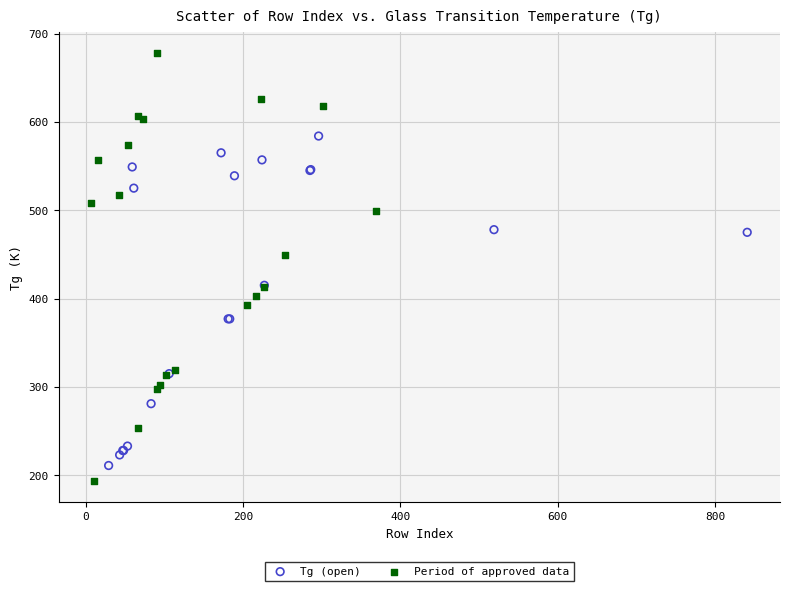

Which series has the largest Y range (max minus min)?

Period of approved data